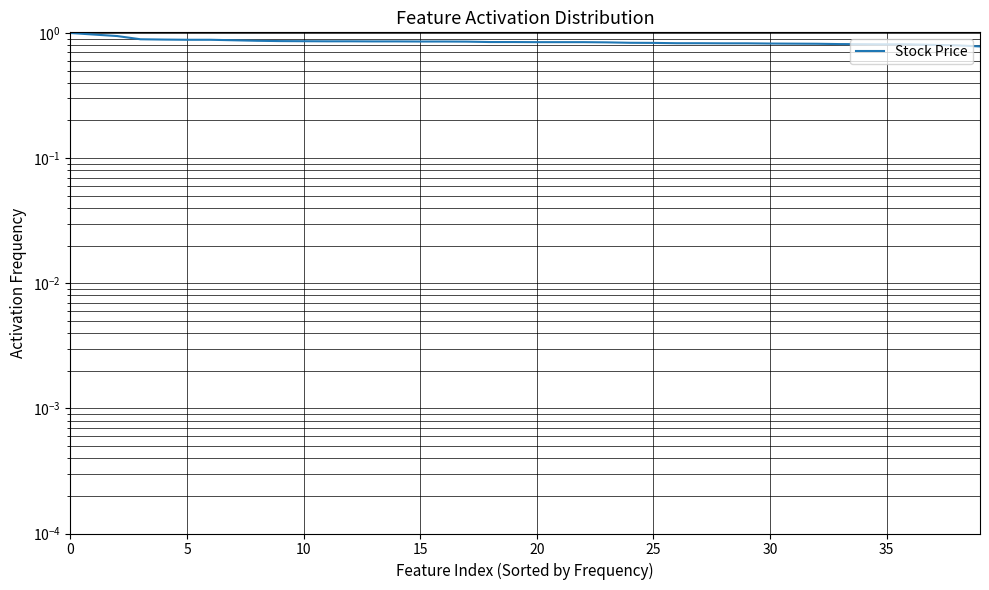

The chart shows a value of 0.8 at 19. True or false?

True